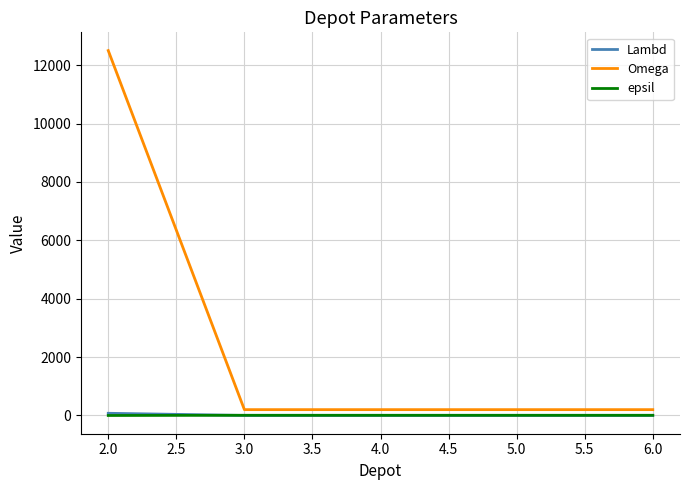

How many series are shown in this chart?

3